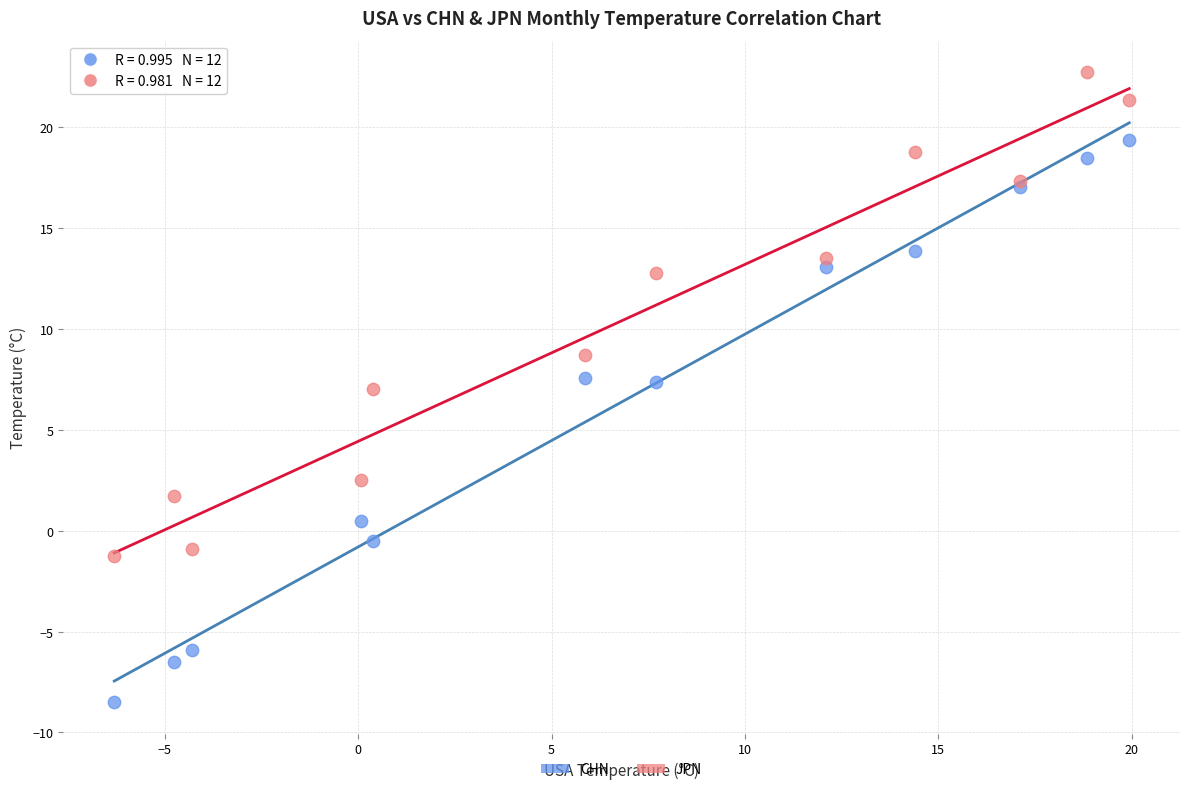

In the JPN series, what Y value is closest to 10?

8.7